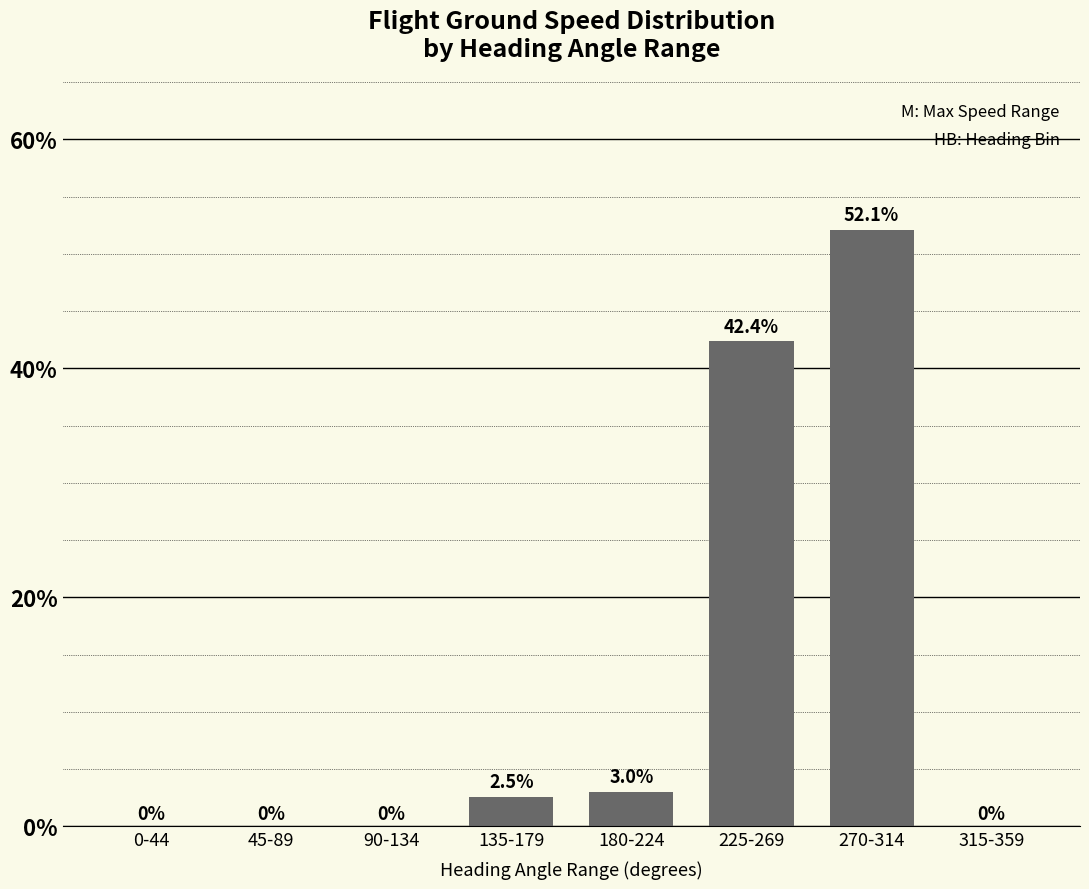

What is the difference between the values at 135-179 and 270-314?

49.5